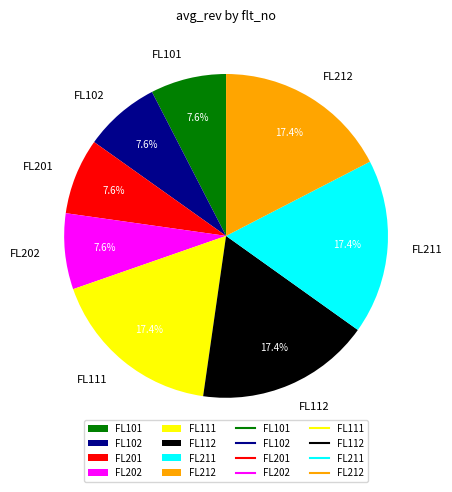

What is the ratio of the value at FL102 to the value at FL201?

1.0